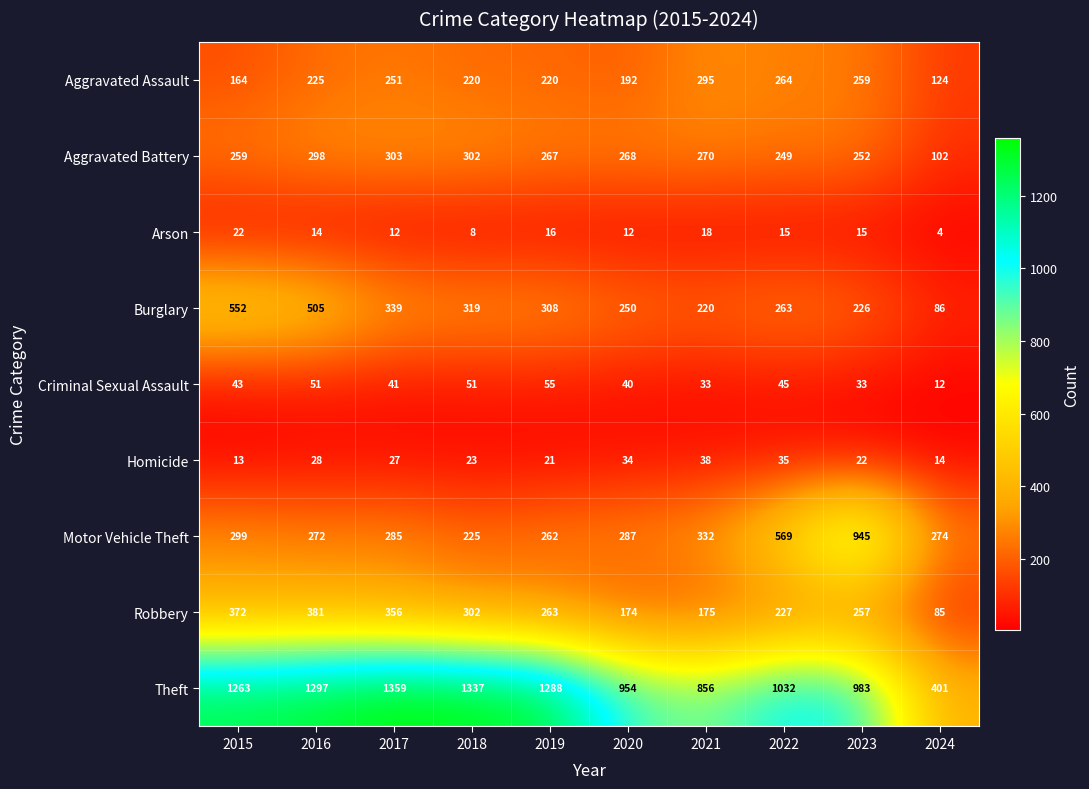

What is the total value across all series at 2019?

2700